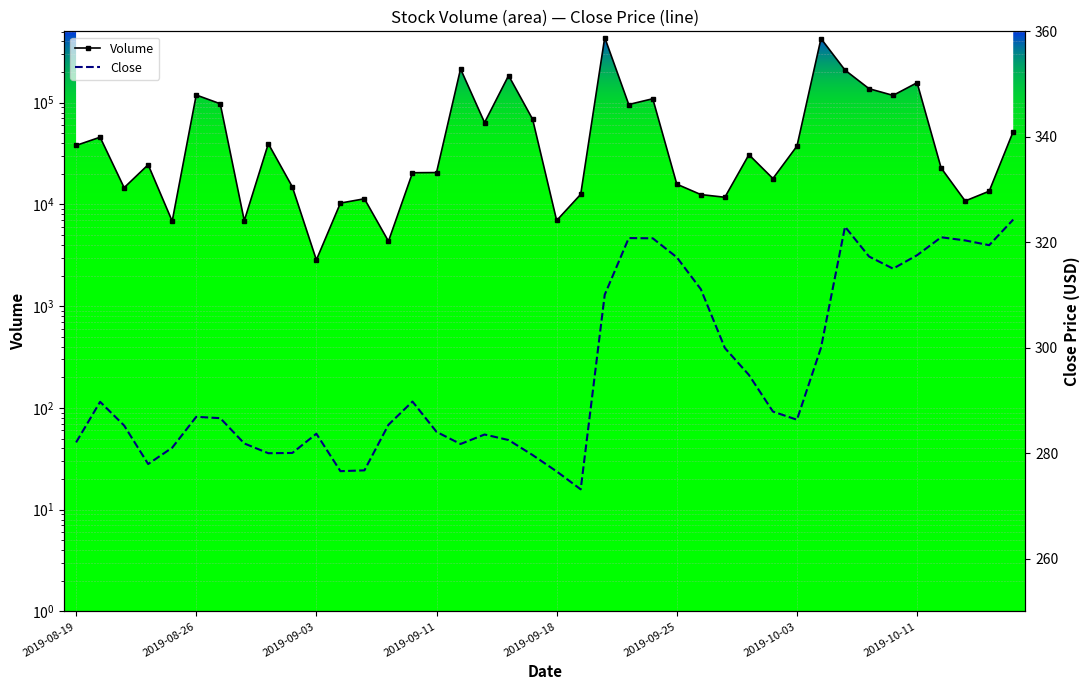

What is the difference between the Volume values at 13 and 39?

47688.0